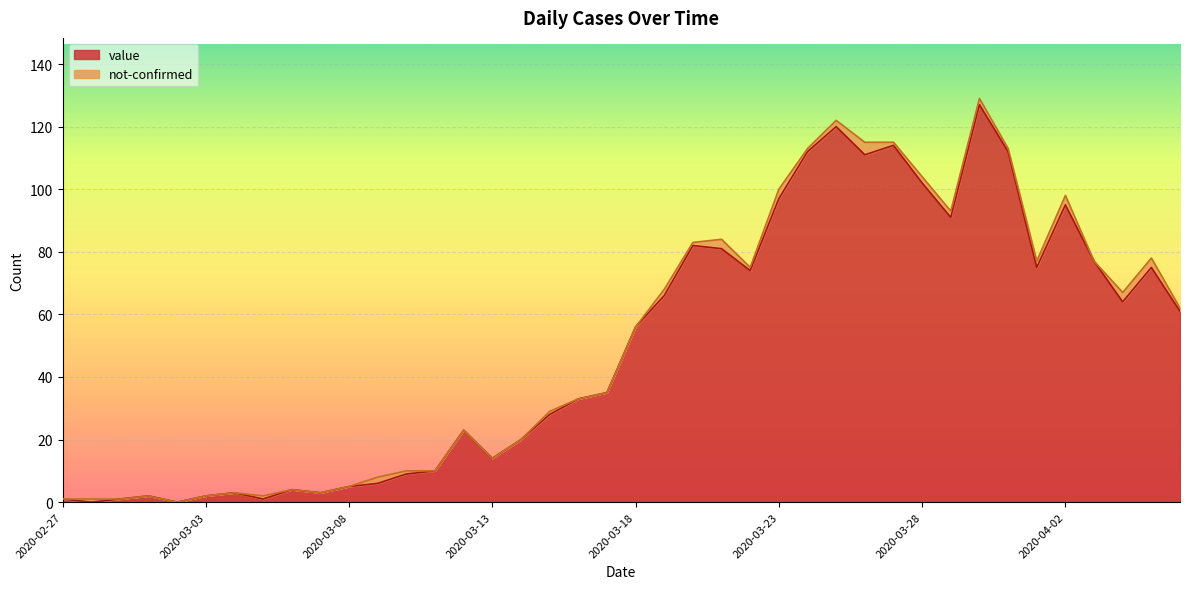

Reading left to right, what are all the values shown in this chart?

2020-02-27=1	2020-02-28=0	2020-02-29=1	2020-03-01=2	2020-03-02=0	2020-03-03=2	2020-03-04=3	2020-03-05=1	2020-03-06=4	2020-03-07=3	2020-03-08=5	2020-03-09=6	2020-03-10=9	2020-03-11=10	2020-03-12=23	2020-03-13=14	2020-03-14=20	2020-03-15=28	2020-03-16=33	2020-03-17=35	2020-03-18=56	2020-03-19=66	2020-03-20=82	2020-03-21=81	2020-03-22=74	2020-03-23=97	2020-03-24=112	2020-03-25=120	2020-03-26=111	2020-03-27=114	2020-03-28=102	2020-03-29=91	2020-03-30=127	2020-03-31=112	2020-04-01=75	2020-04-02=95	2020-04-03=77	2020-04-04=64	2020-04-05=75	2020-04-06=61